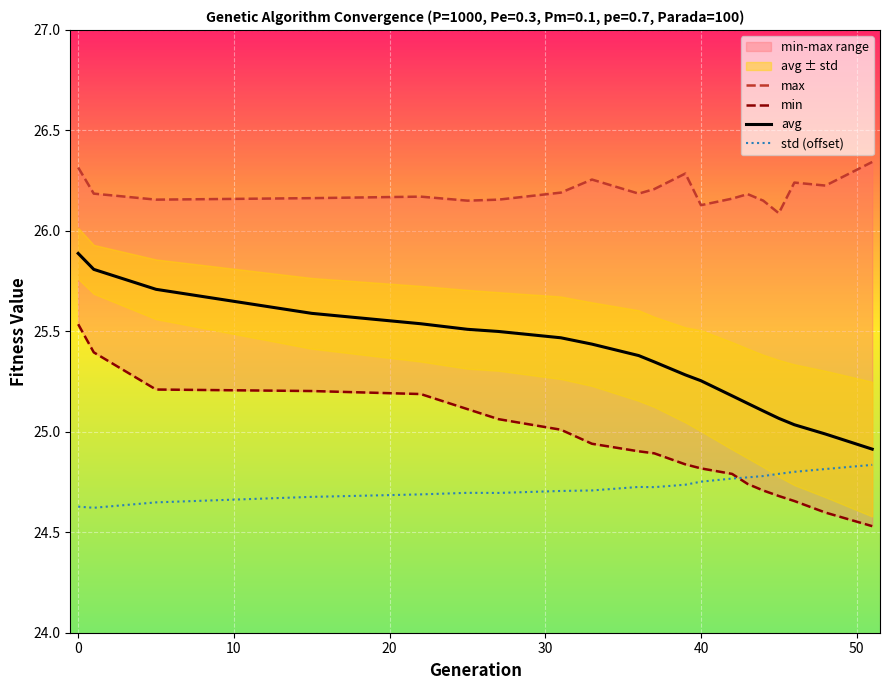

True or false: std (offset) and avg cross at least once.

False